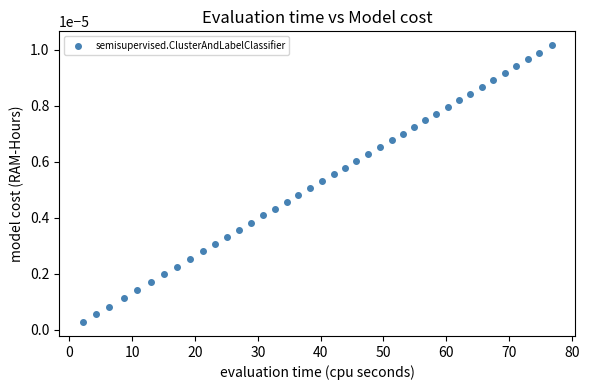

What is the range of X values (max minus min)?

74.7